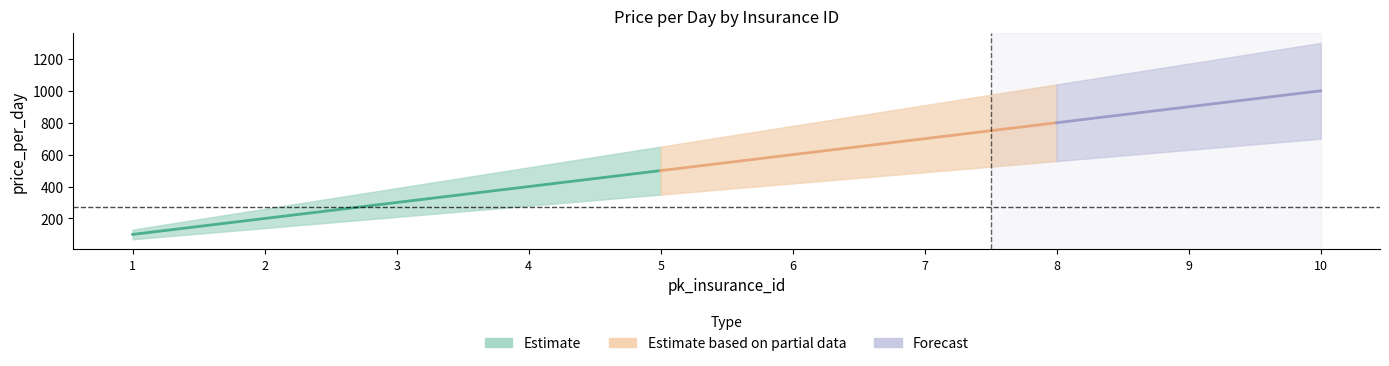

What is the value of the 4th point from the left?

400